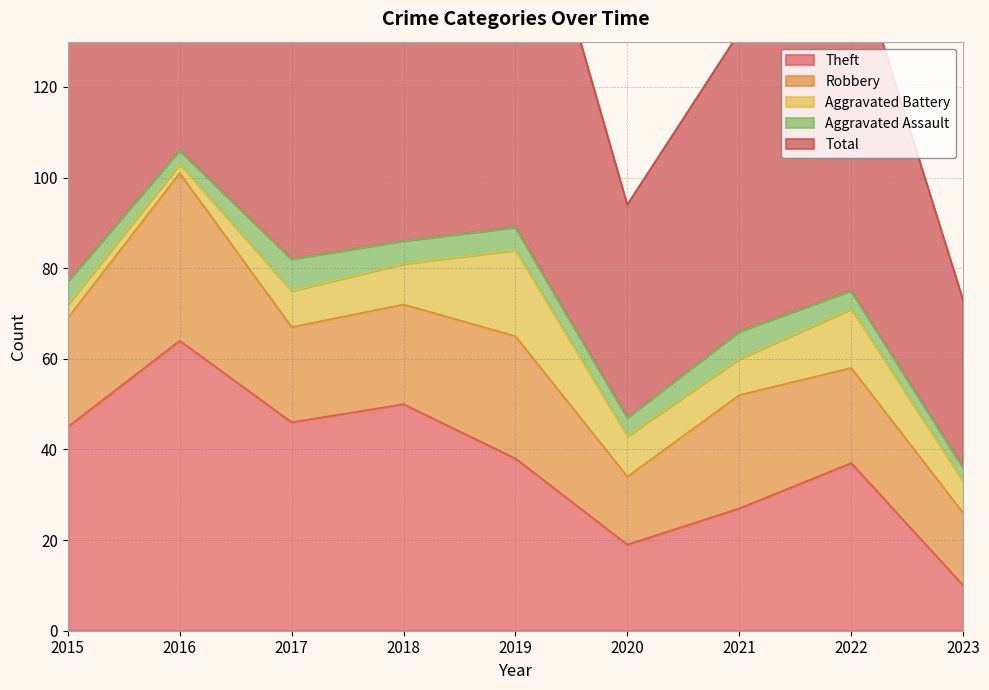

True or false: Aggravated Assault and Robbery cross at least once.

False